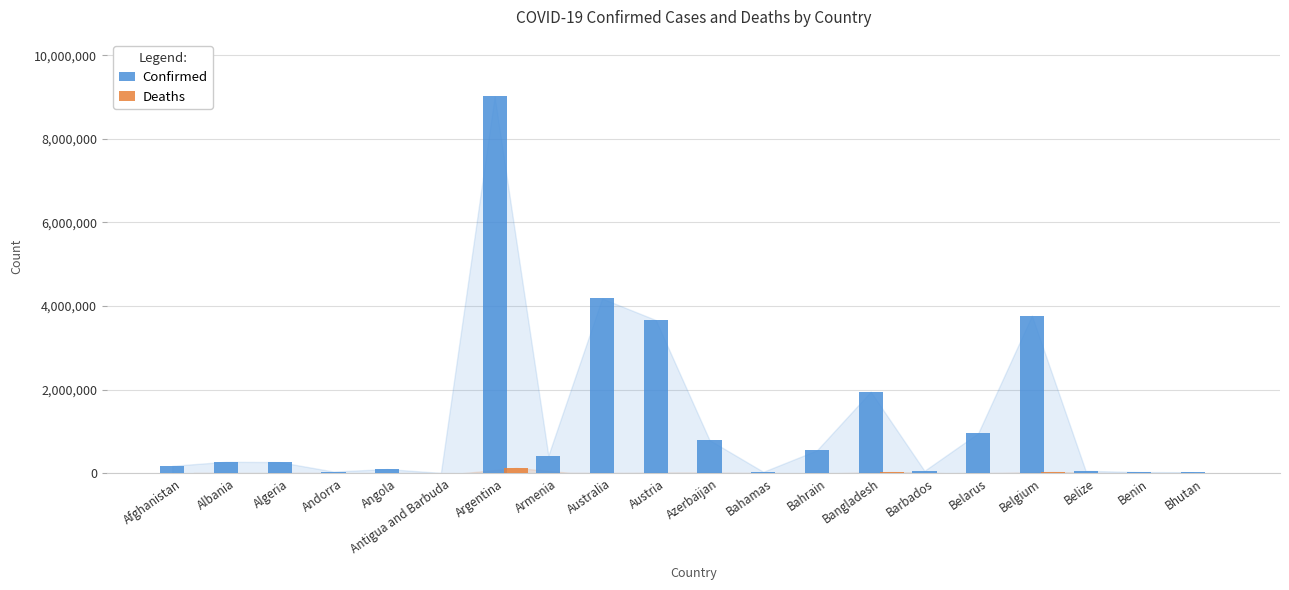

What is the total value across all series at Bhutan?

23823